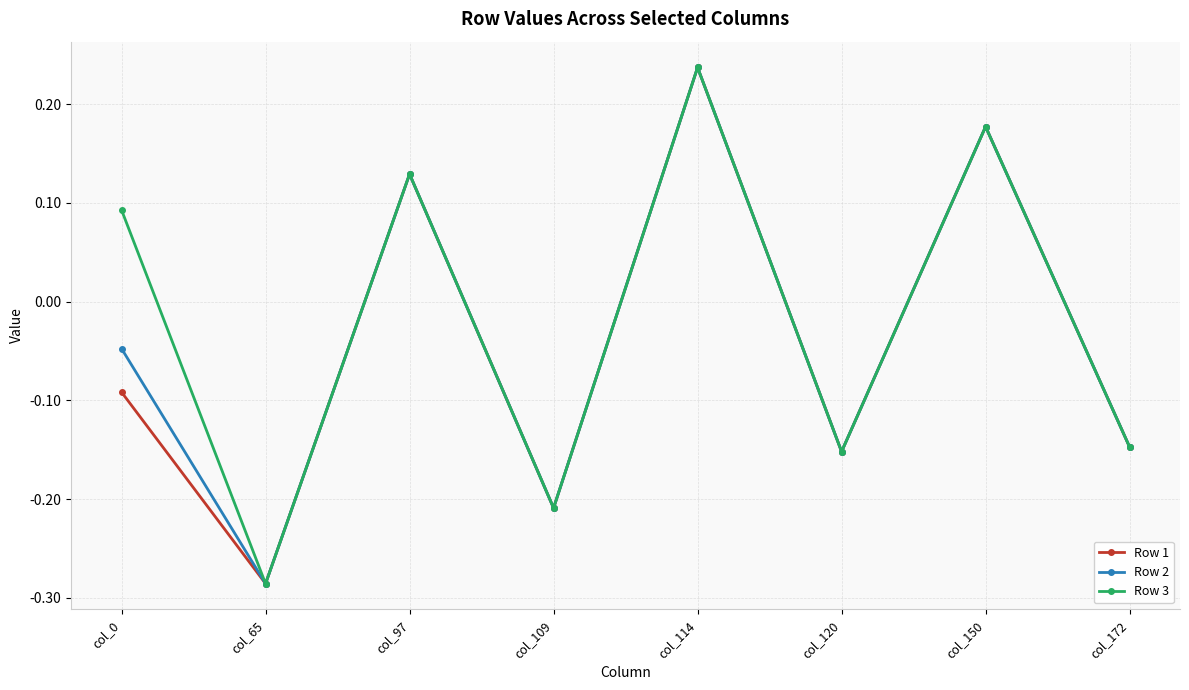

Is the value of Row 1 at col_120 greater than the value of Row 3 at col_150?

No